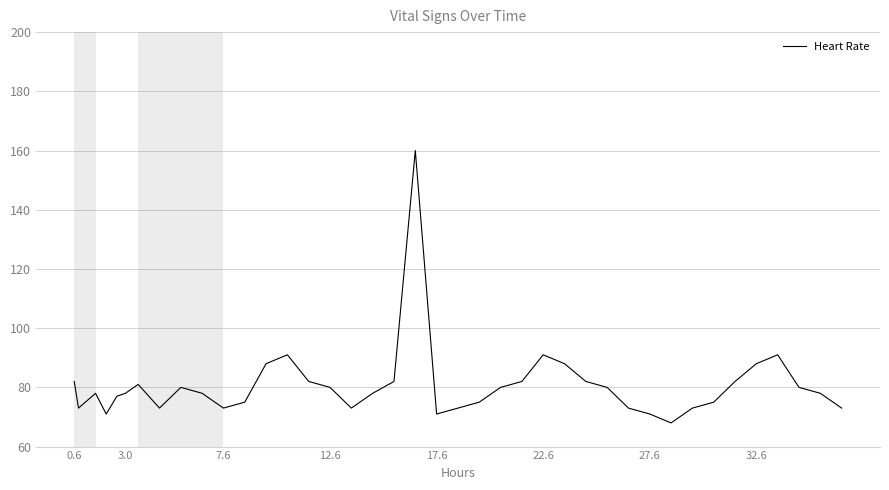

How many lines are shown in the chart?

1